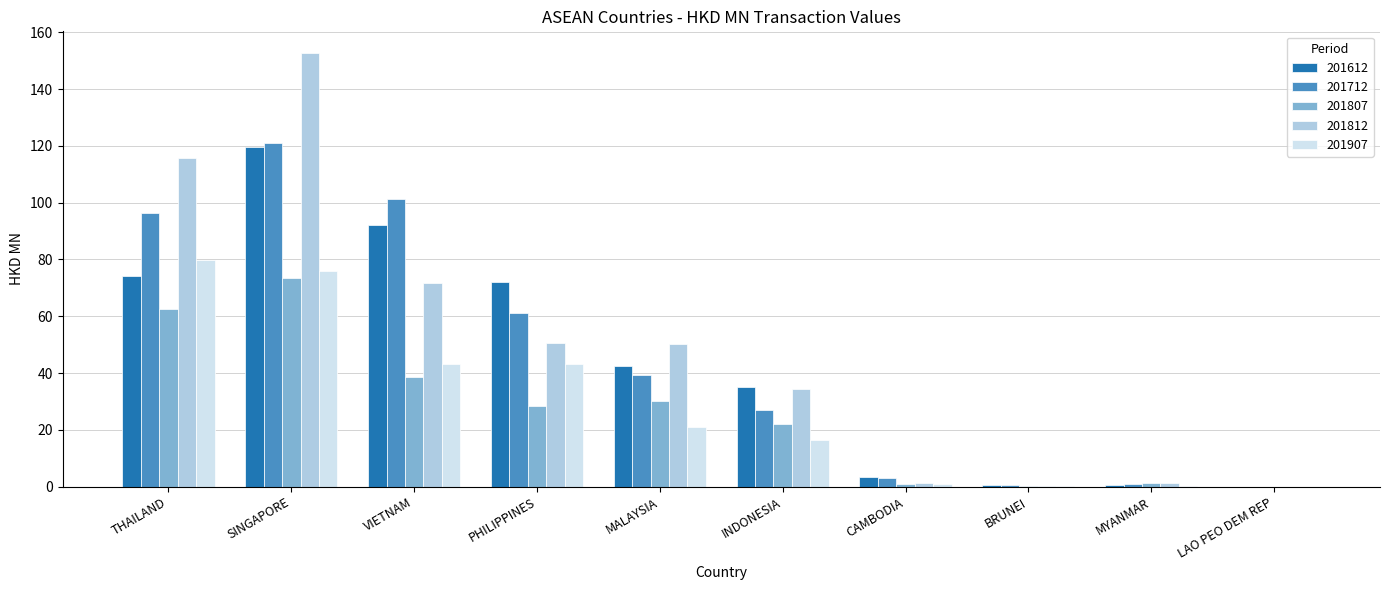

Read the 201612 value at THAILAND.

74.3